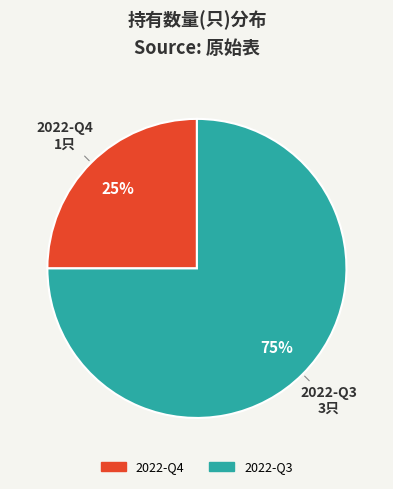

True or false: 2022-Q4 accounts for 19% of the total.

False